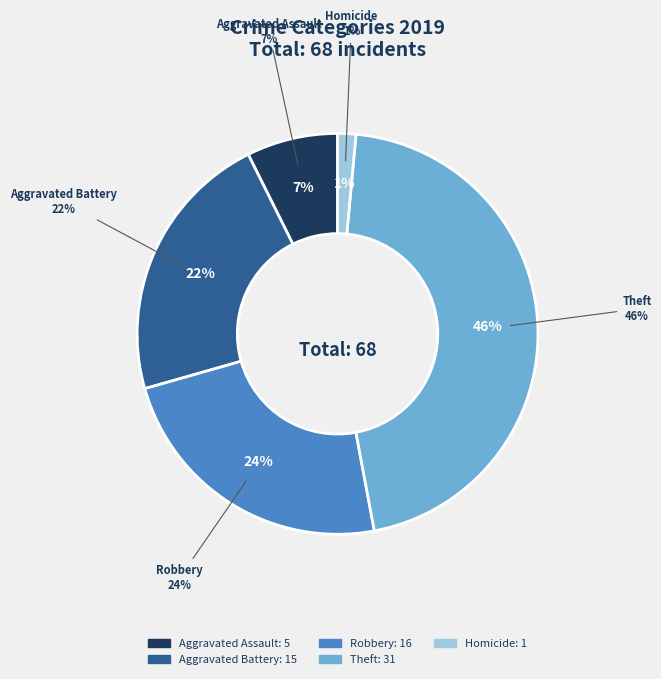

To the nearest percent, what percentage of the pie is Homicide?

1%